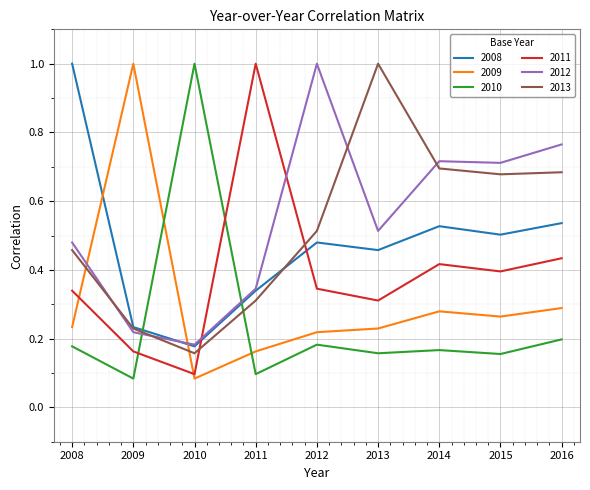

Between which two adjacent categories do 2008 and 2009 first intersect?

2008 and 2009